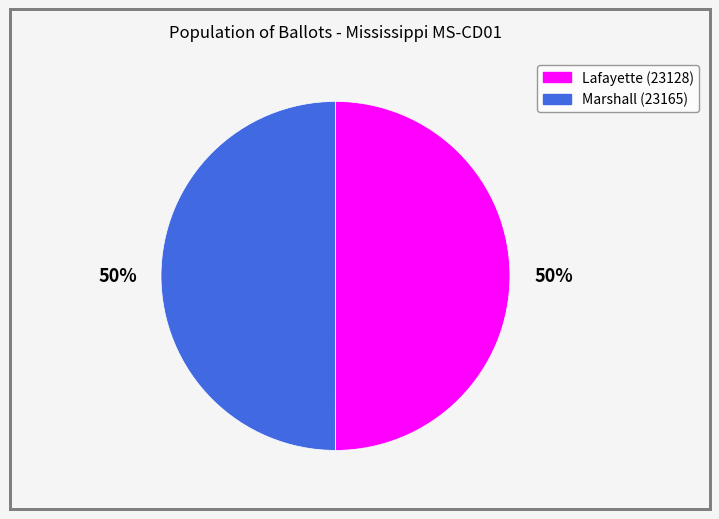

Approximately how many times larger is the value at Marshall (23165) compared to Lafayette (23128)?

1.0